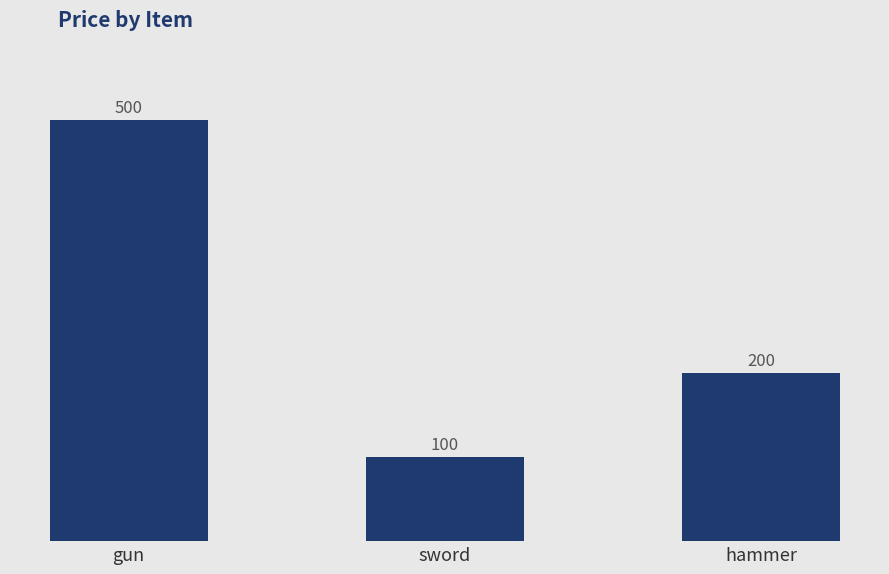

Reading left to right, extract all data points from this chart.

gun=500	sword=100	hammer=200